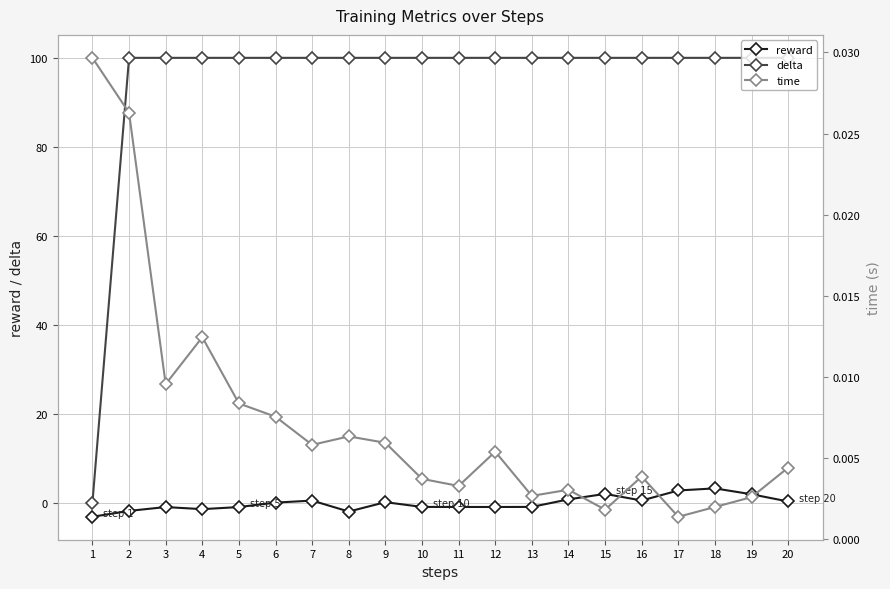

After their last crossing, which series has the higher values: reward or time?

reward